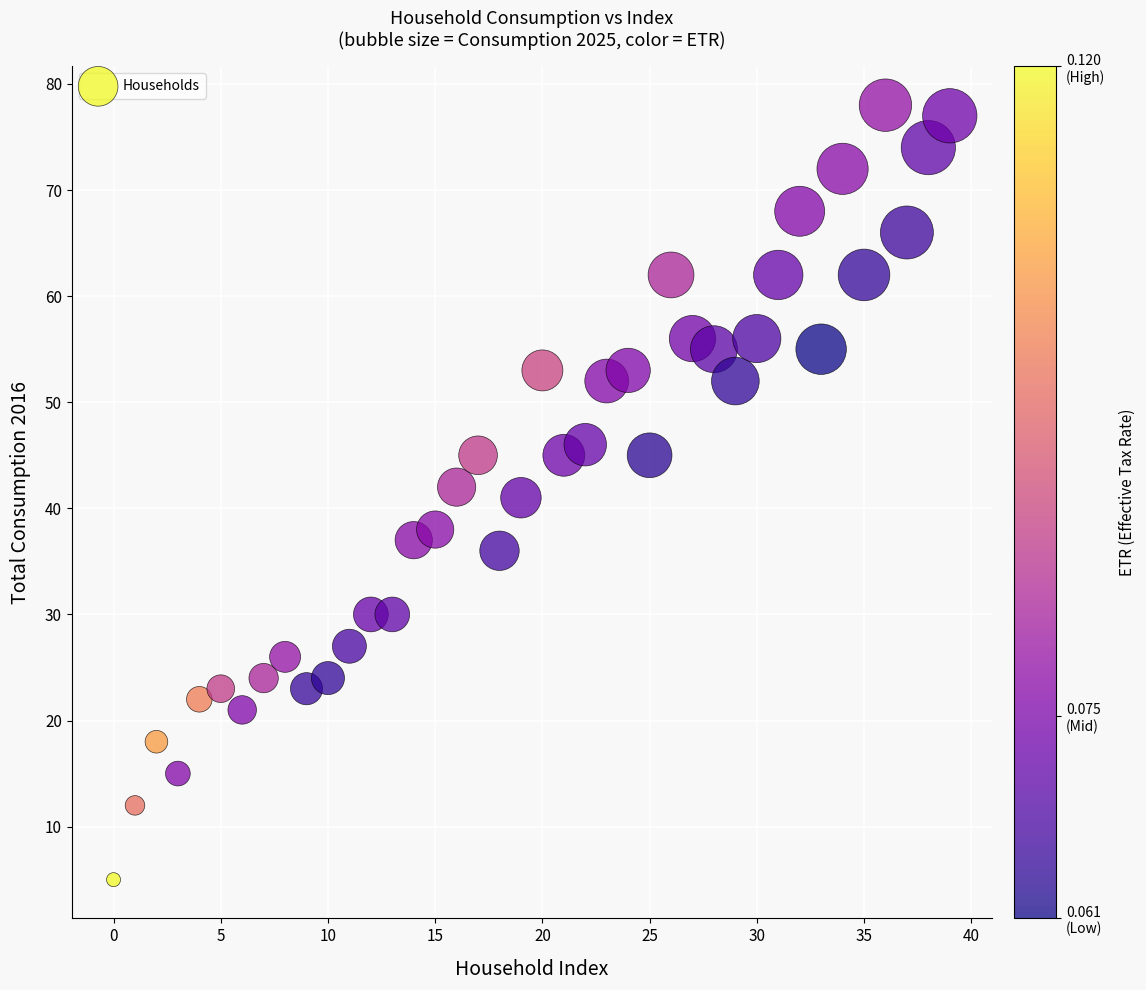

What is the range of Y values (max minus min)?

73